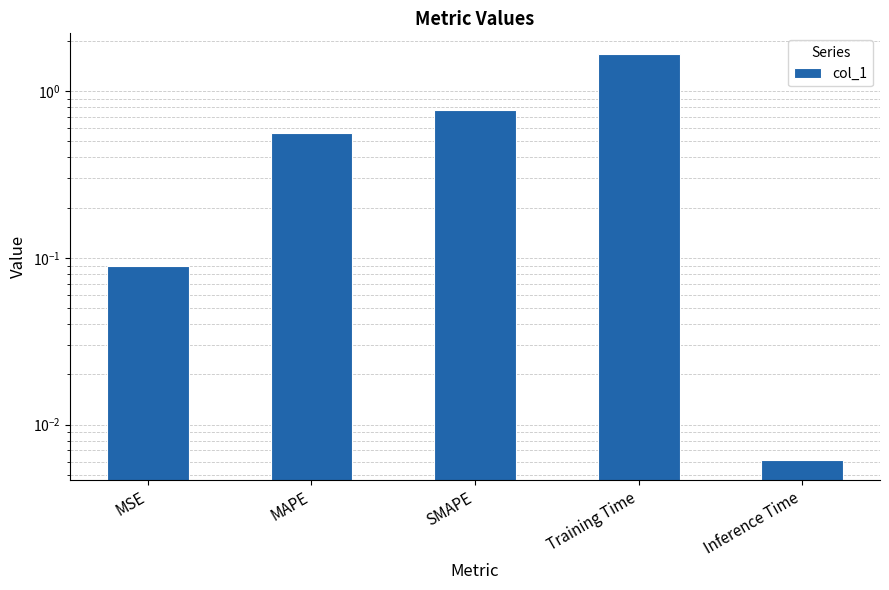

Is it true that the value at MAPE is 0.8?

False